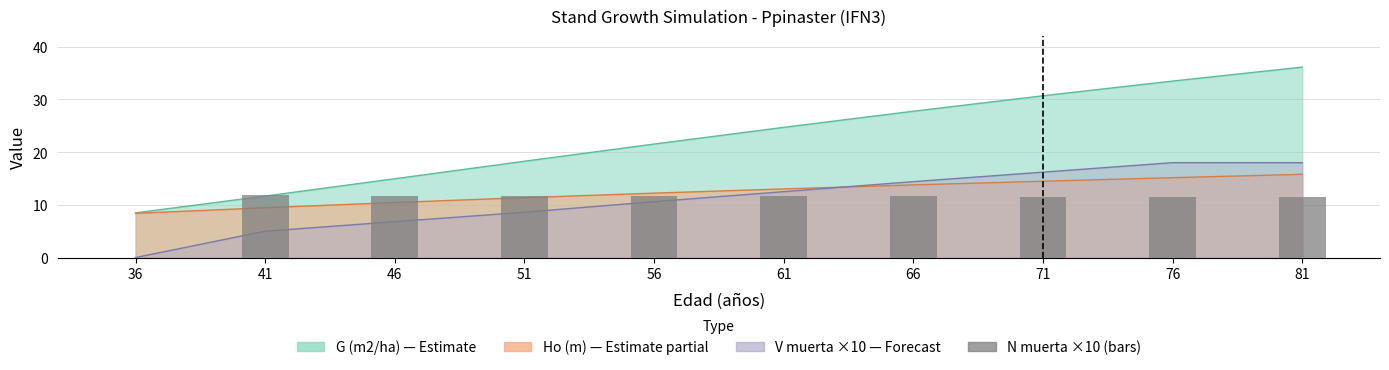

Is it true that the value at 41 is 3.3?

False